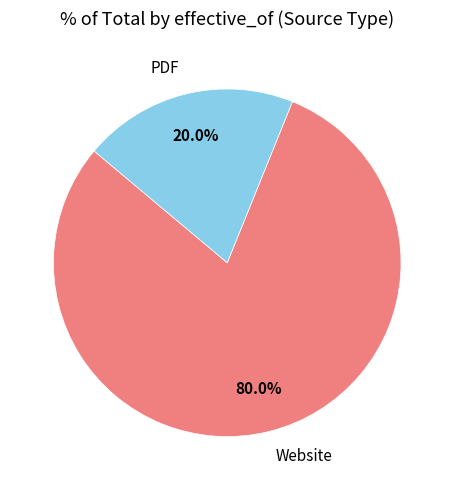

Rank the categories by value from lowest to highest.

PDF, Website